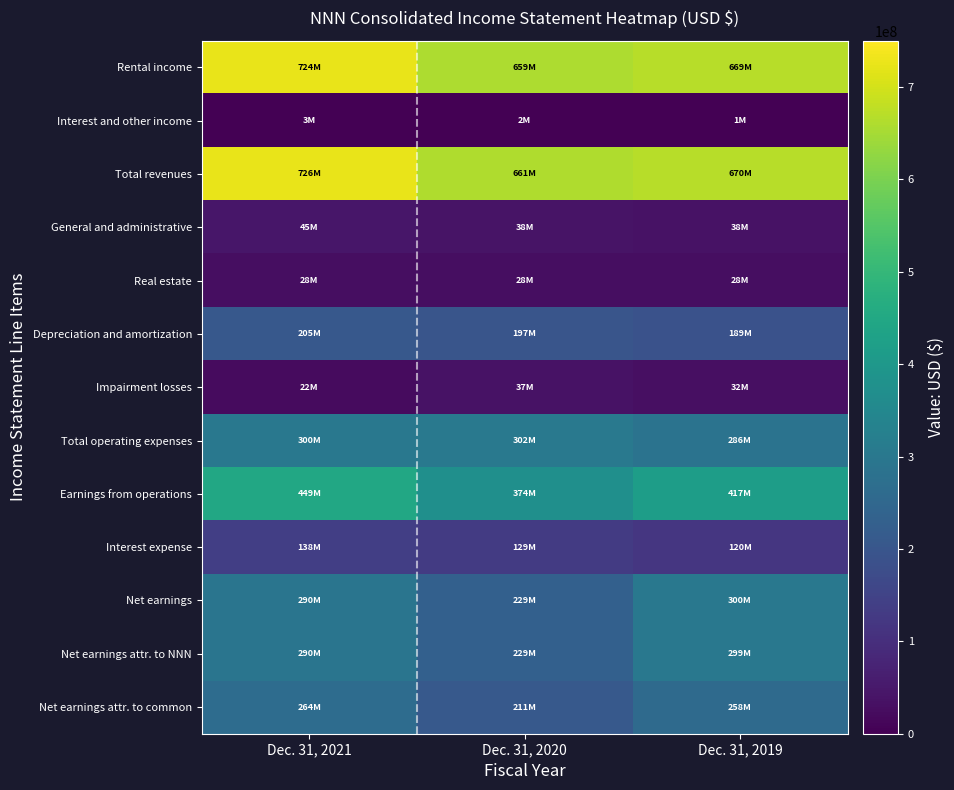

How many categories are shown in the chart?

3